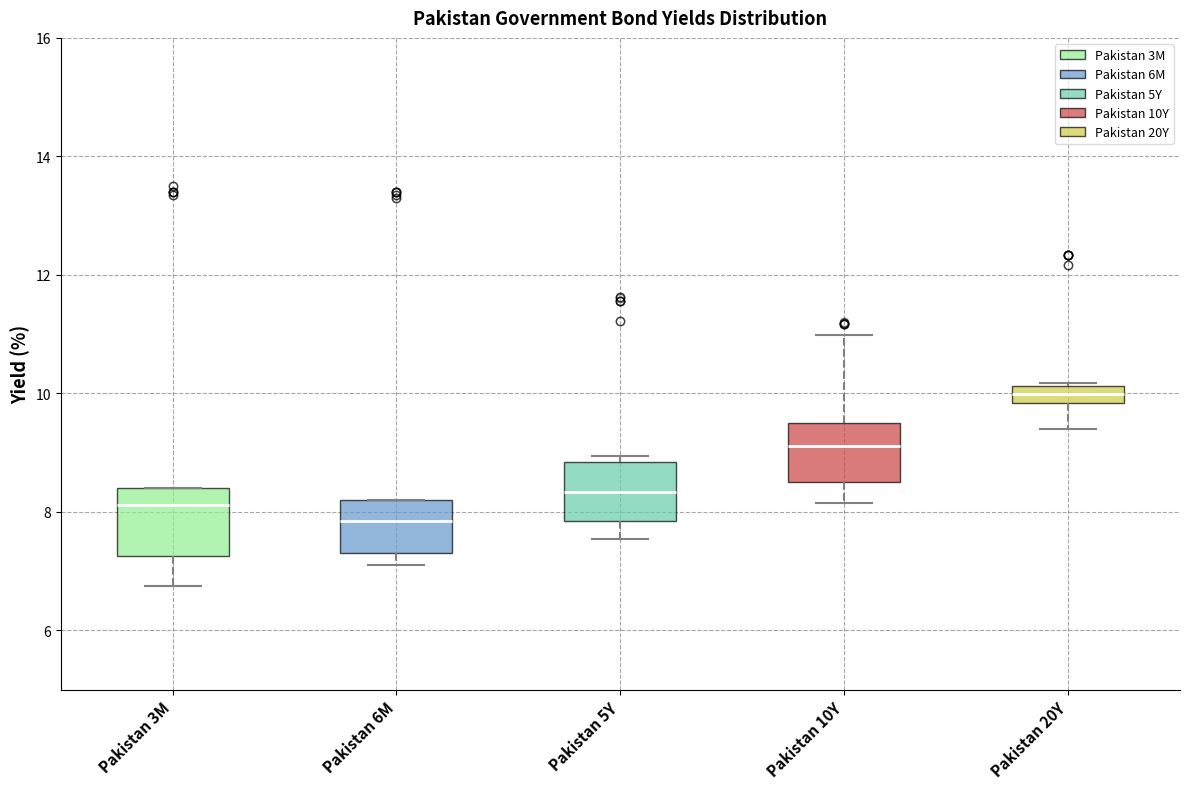

Which box's median line is the highest?

Pakistan 20Y